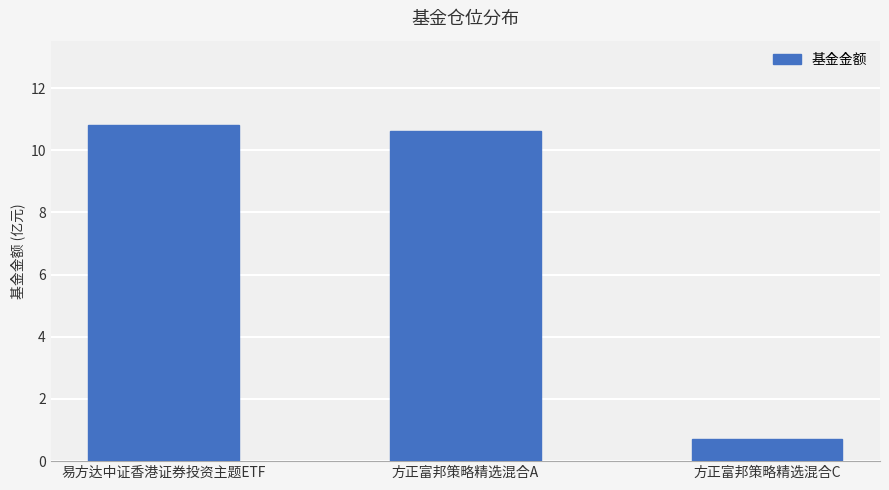

What is the average value?

7.4